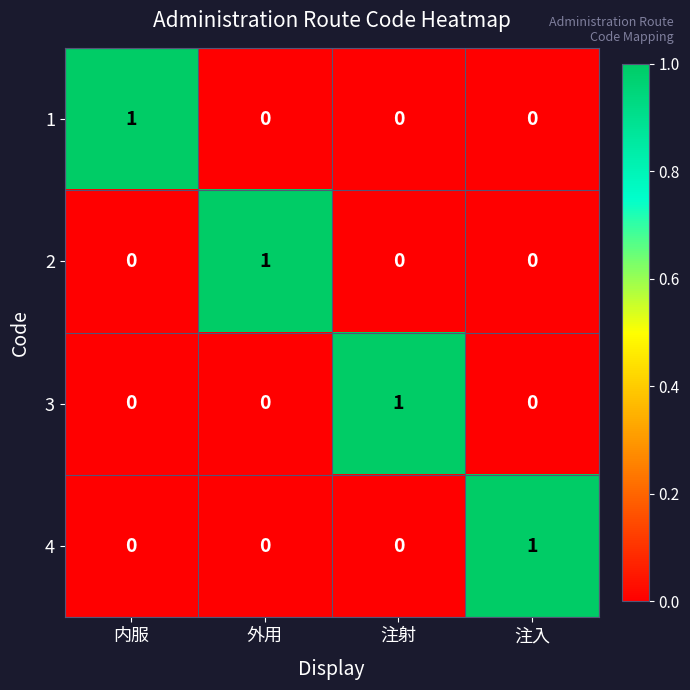

At how many categories does at least one series exceed 0?

4